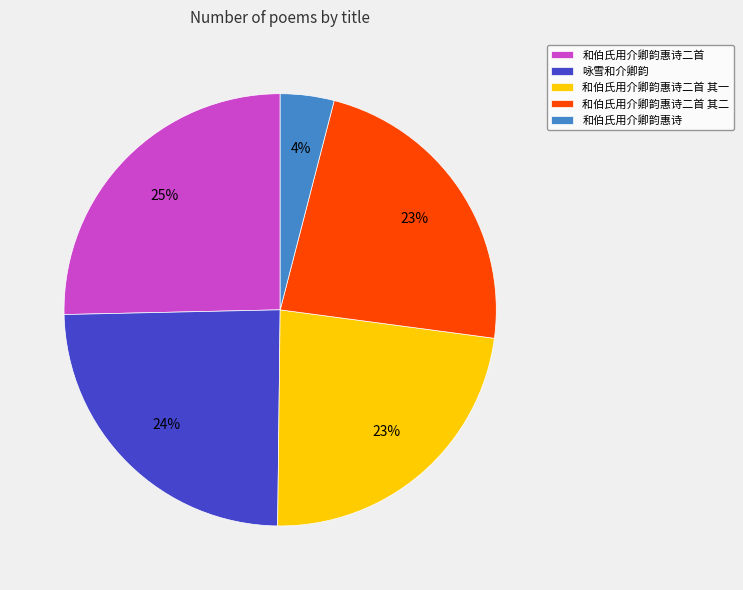

Between 咏雪和介卿韵 and 和伯氏用介卿韵惠诗二首 其一, which is larger?

咏雪和介卿韵